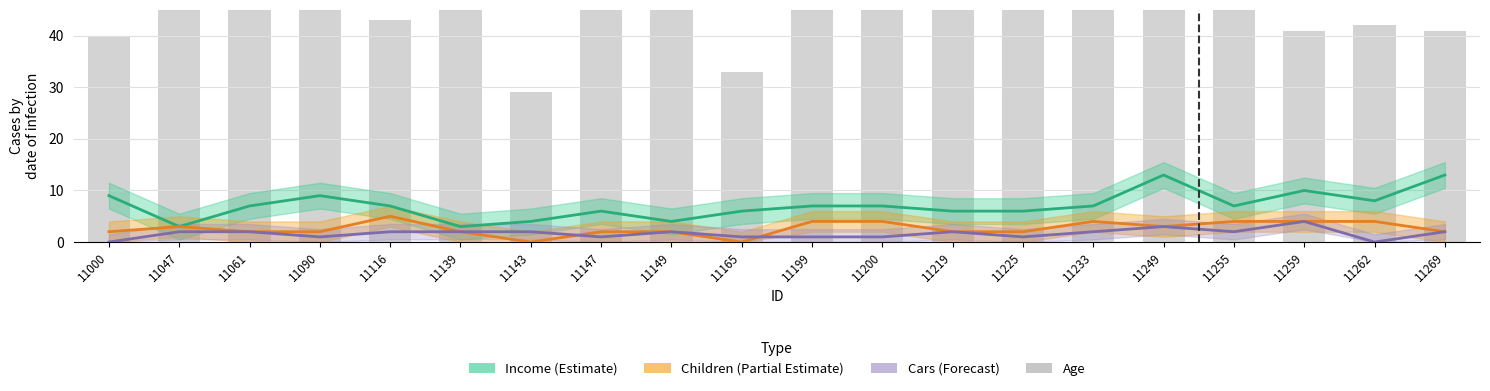

The Income series shows 7 at 11199. True or false?

True